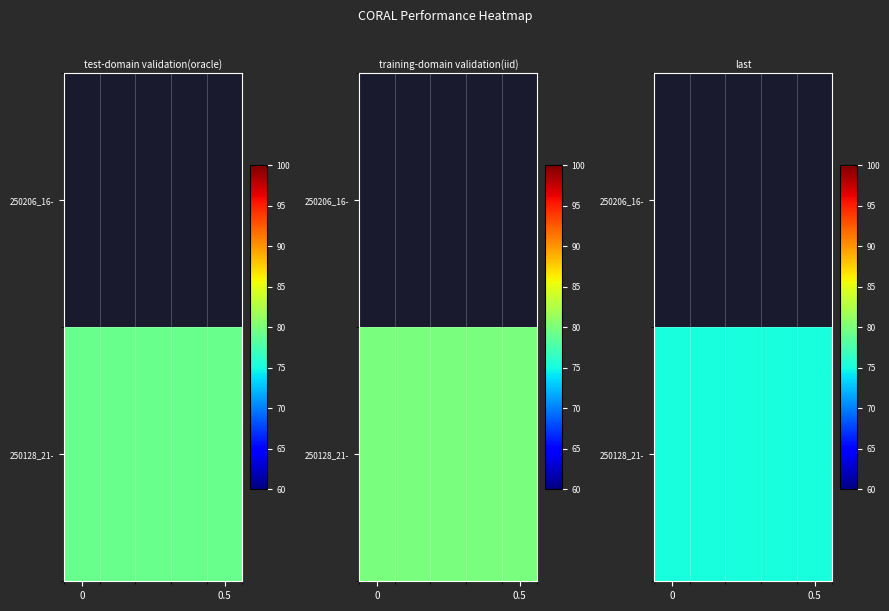

Between test-domain validation(oracle) and training-domain validation(iid), which series saw the biggest shift?

250128_21-54-15_resnet50_EVE